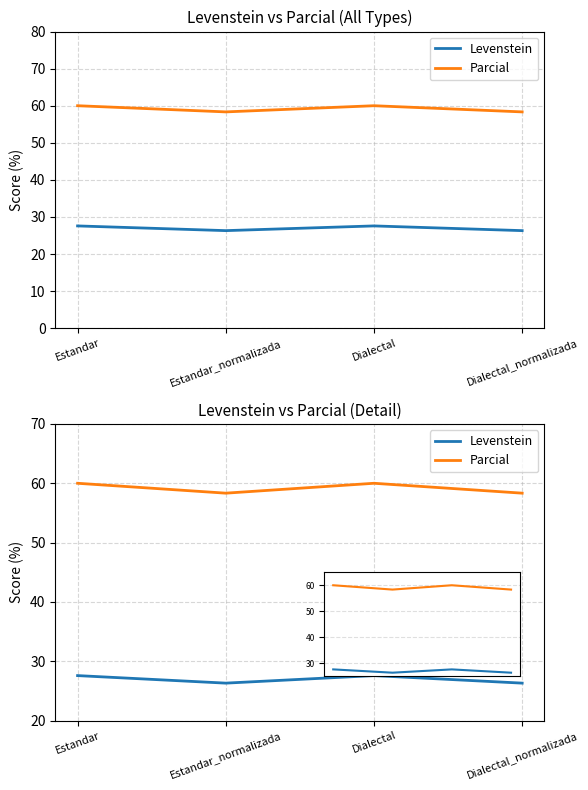

Reading left to right, extract all data points from this chart.

Levenstein: Estandar=27.6	Estandar_normalizada=26.3	Dialectal=27.6	Dialectal_normalizada=26.3
Parcial: Estandar=60.0	Estandar_normalizada=58.3	Dialectal=60.0	Dialectal_normalizada=58.3